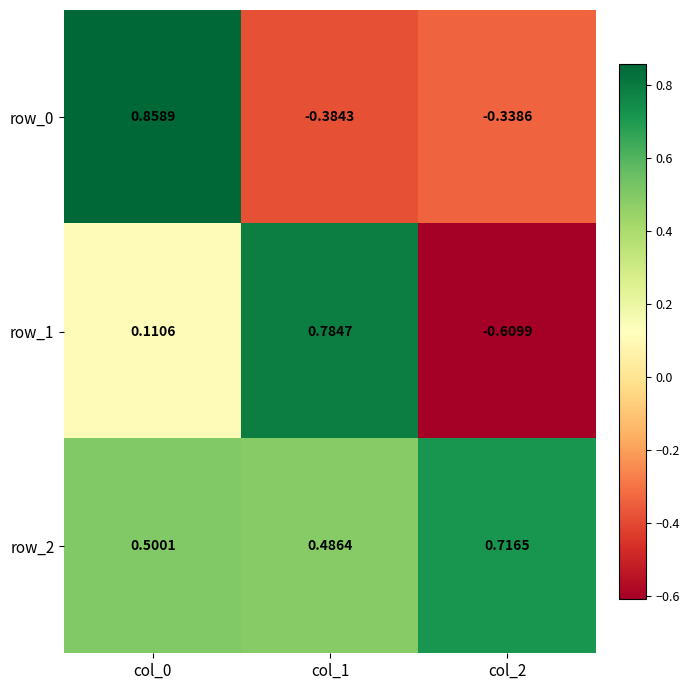

Is the value of row_2 at col_2 greater than the value of row_0 at col_1?

Yes